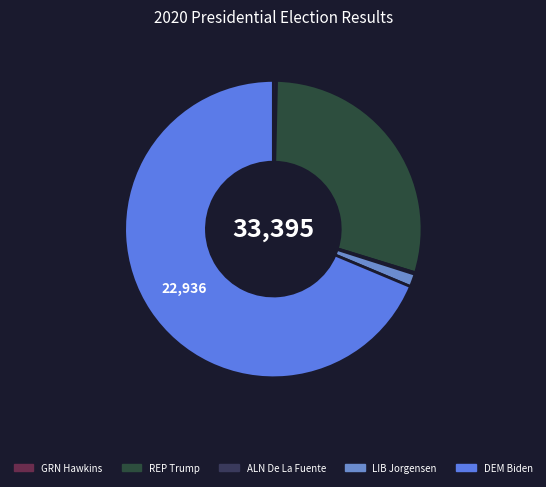

What is the majority slice?

DEM Joseph R Biden